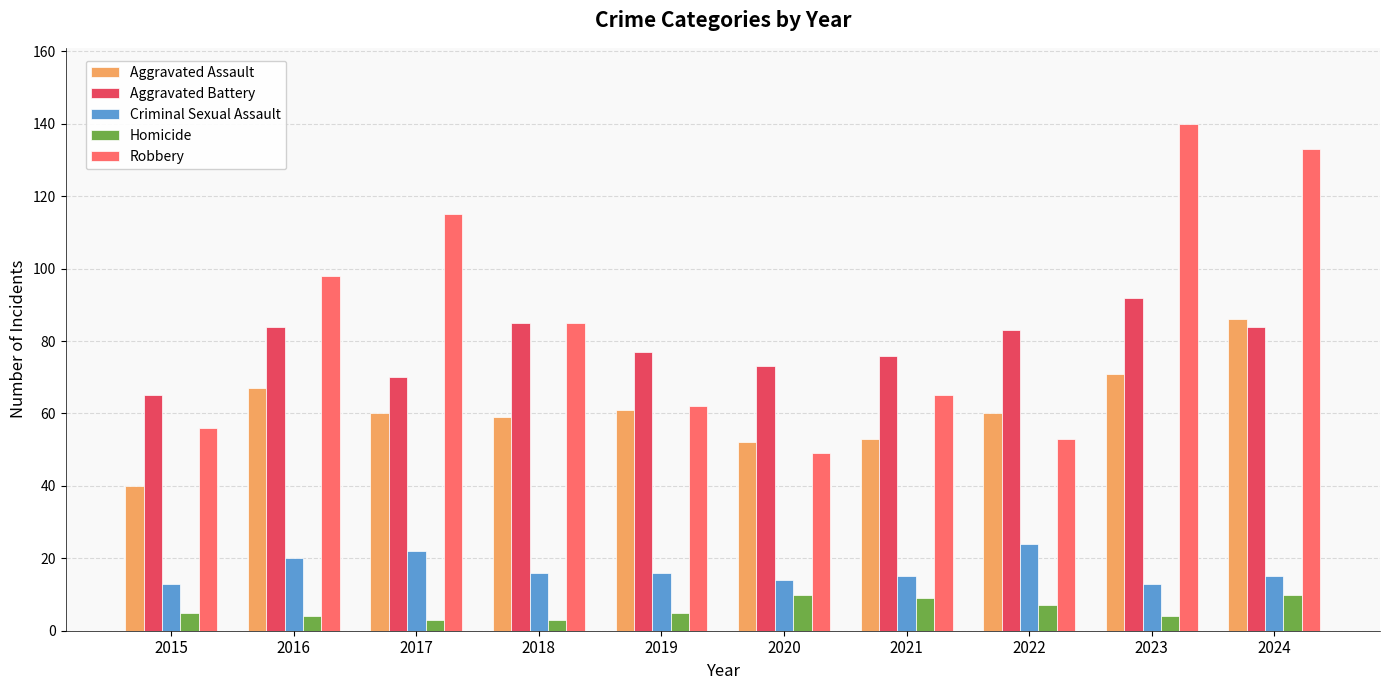

Which series has the largest total across all categories?

Robbery